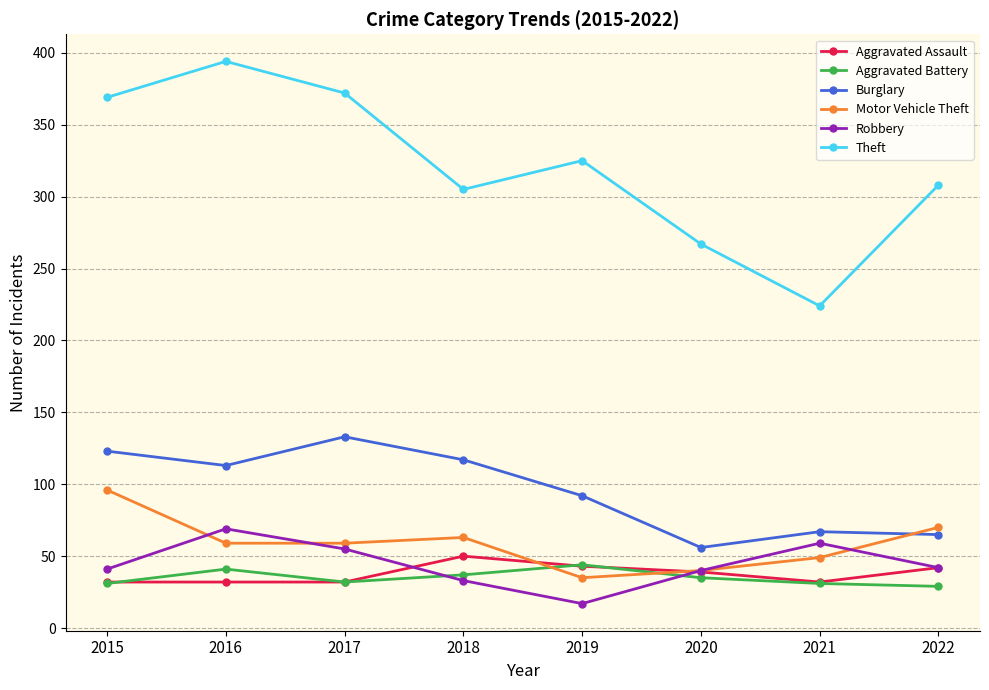

At which category does Robbery reach its first local valley?

2019